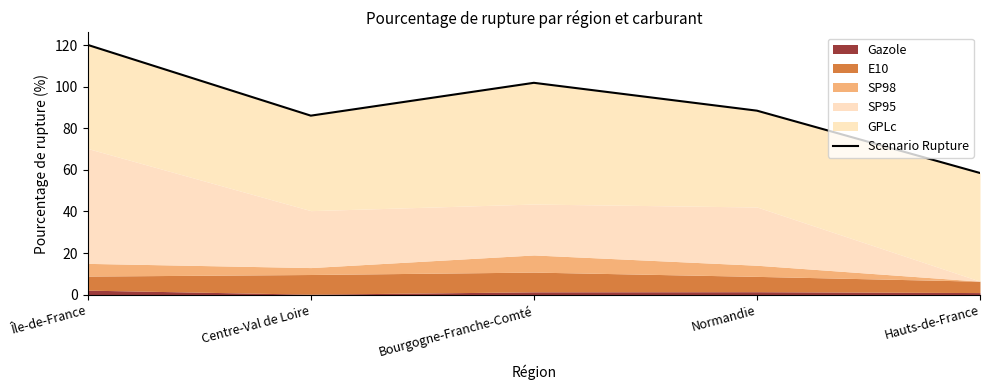

Reading right to left, what are all the values shown in this chart?

Hauts-de-France=58.5	Normandie=88.5	Bourgogne-Franche-Comté=101.9	Centre-Val de Loire=86.1	Île-de-France=120.1